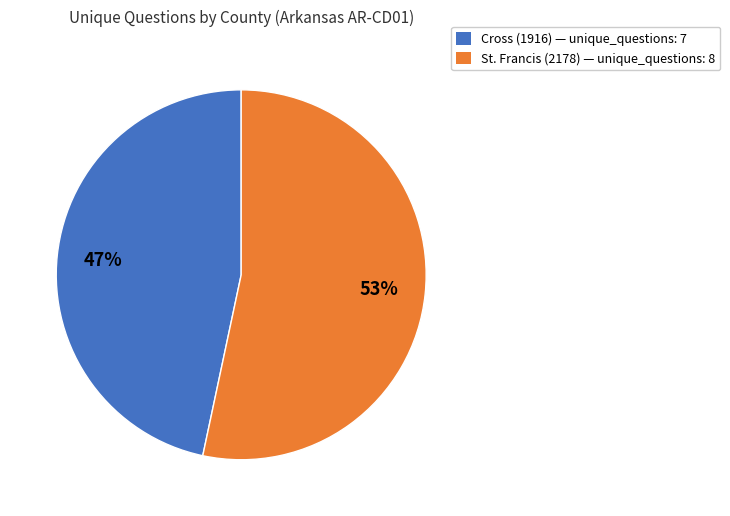

How many segments does this pie chart have?

2